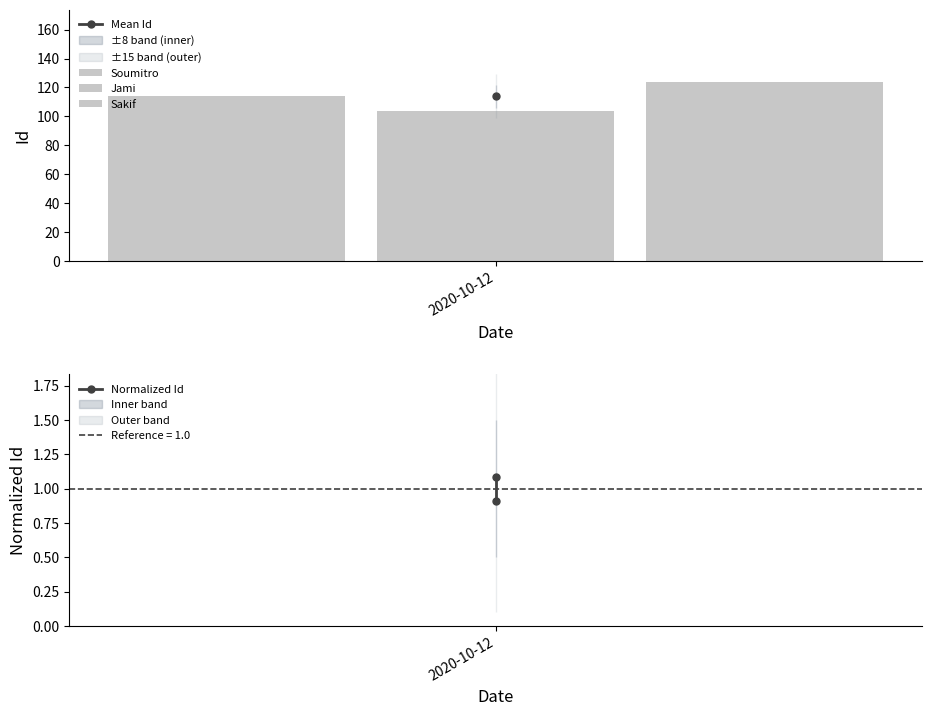

Read the value at 2020-10-12.

1.1